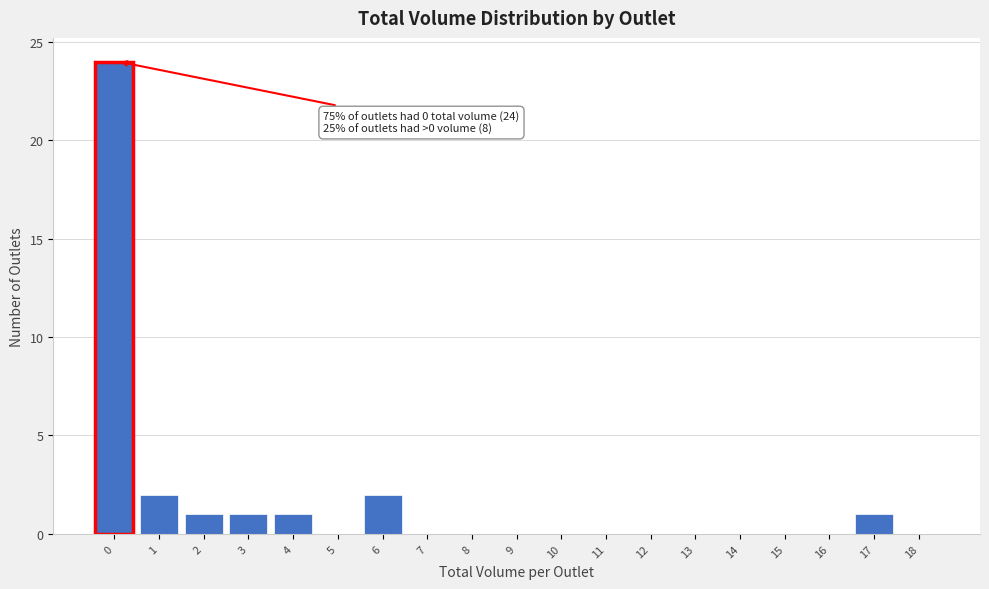

Reading left to right, list all the values displayed in this chart.

0=24	1=2	2=1	3=1	4=1	5=0	6=2	7=0	8=0	9=0	10=0	11=0	12=0	13=0	14=0	15=0	16=0	17=1	18=0